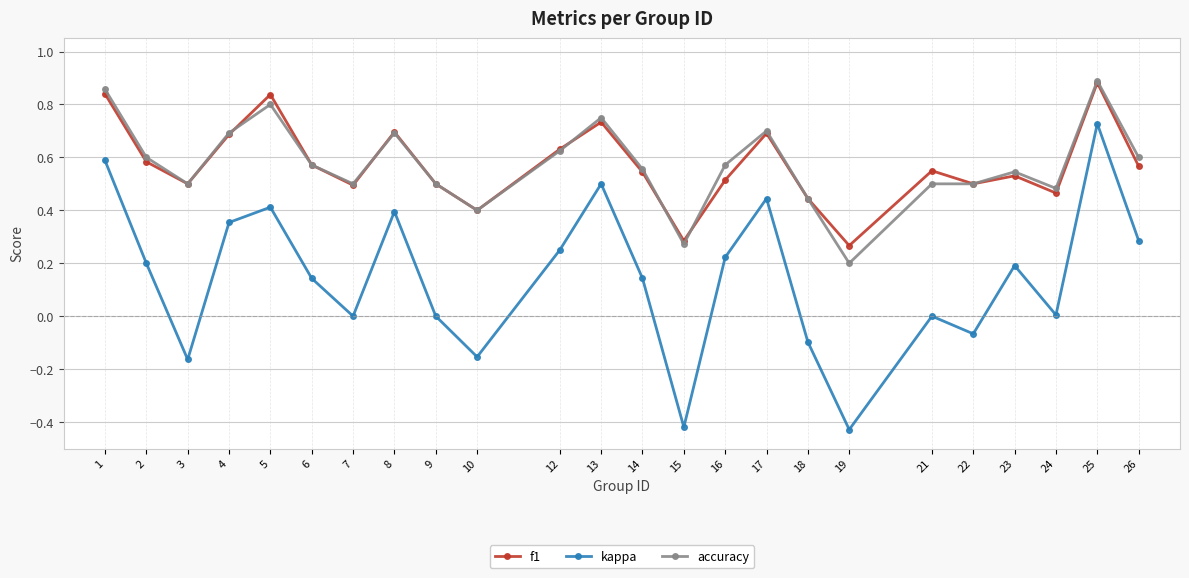

Does the chart have visible grid lines?

Yes